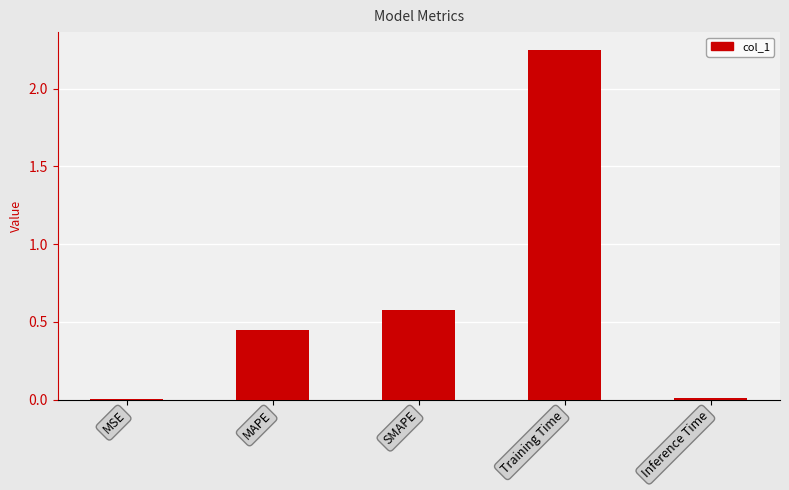

Is it true that the value at SMAPE is 0.4?

False